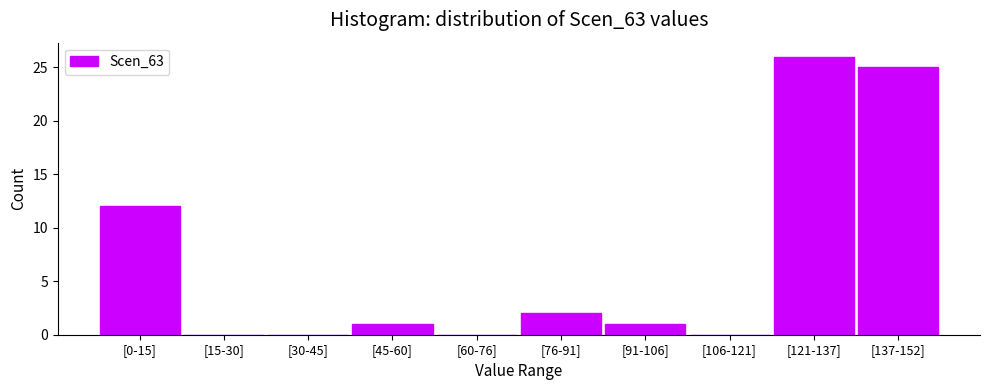

Reading left to right, transcribe all the data shown in this chart.

[0-15]=12	[15-30]=0	[30-45]=0	[45-60]=1	[60-76]=0	[76-91]=2	[91-106]=1	[106-121]=0	[121-137]=26	[137-152]=25